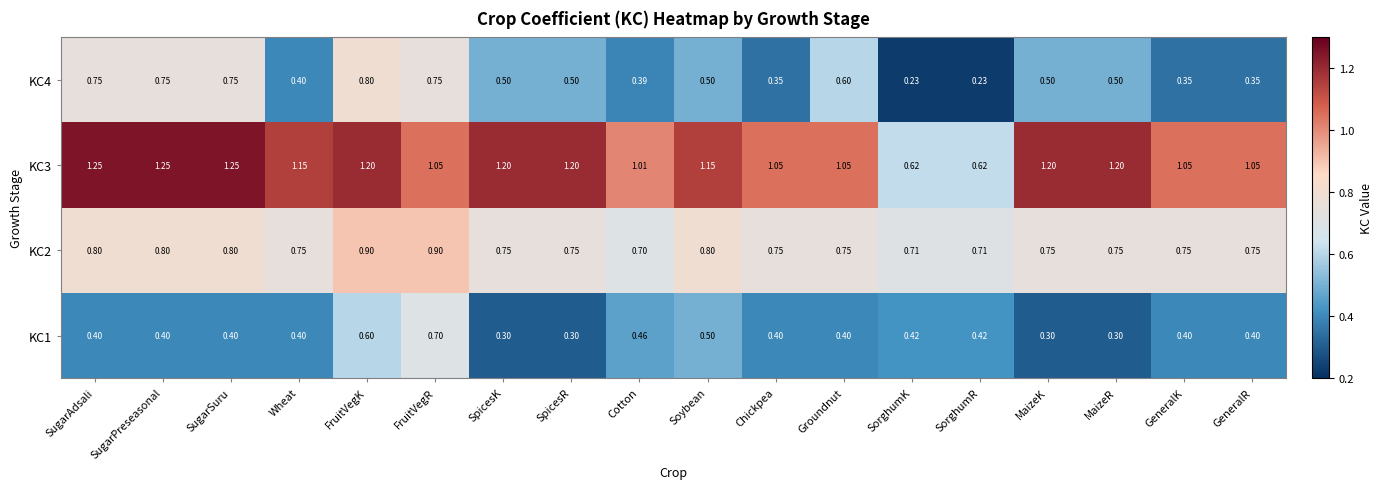

At which category is the sum across all series the highest?

FruitVegK